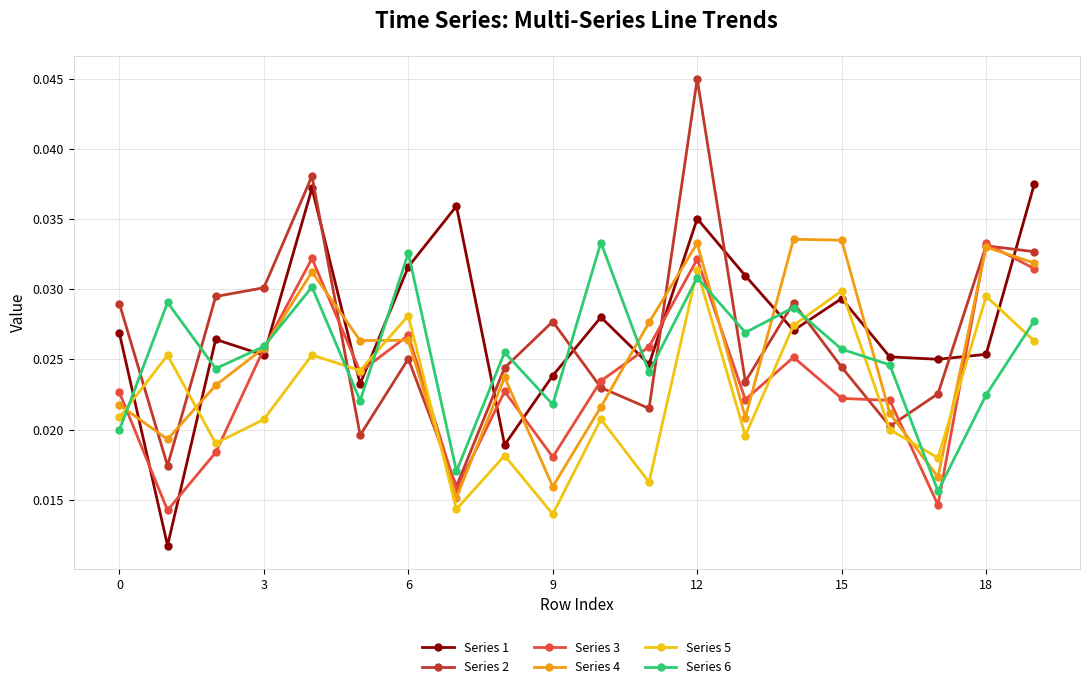

Count the Series 6 values in the range 0 to 1.

20